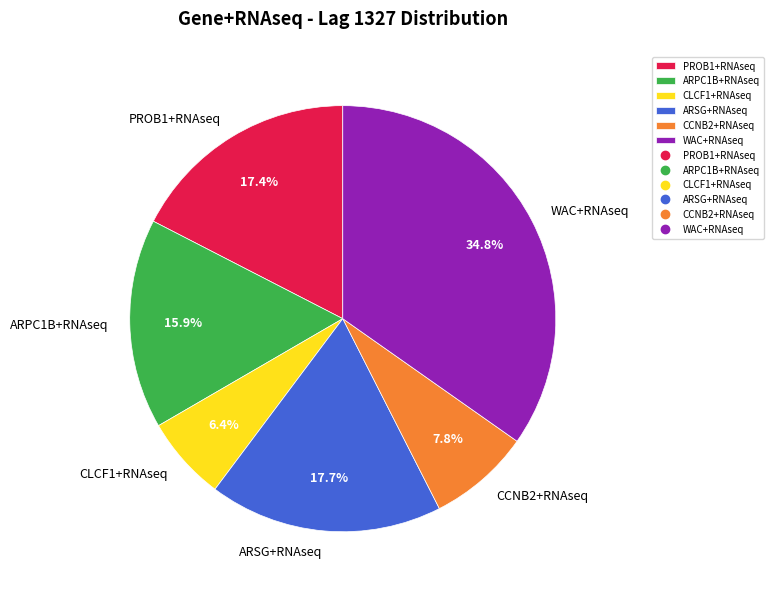

How many segments does this pie chart have?

6